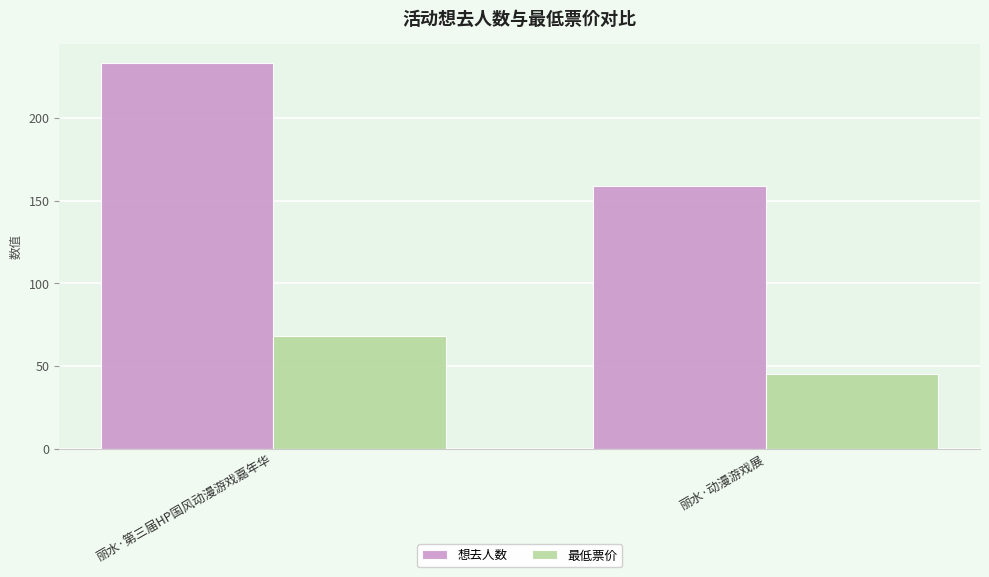

What is the difference between the highest and lowest values at 丽水·第三届HP国风动漫游戏嘉年华?

165